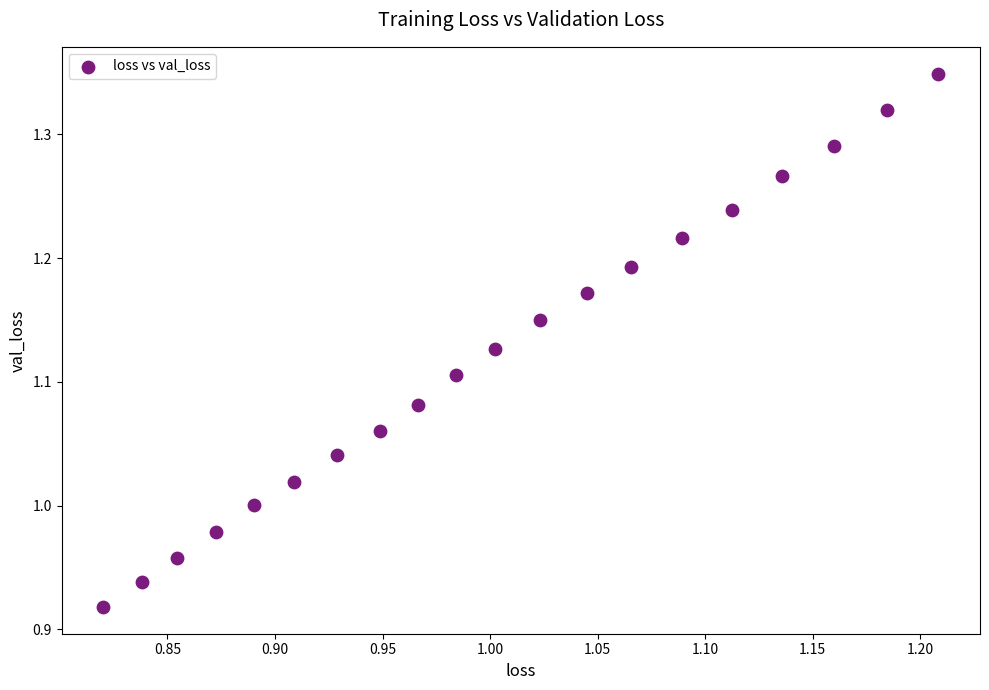

What is the range of Y values (max minus min)?

0.4